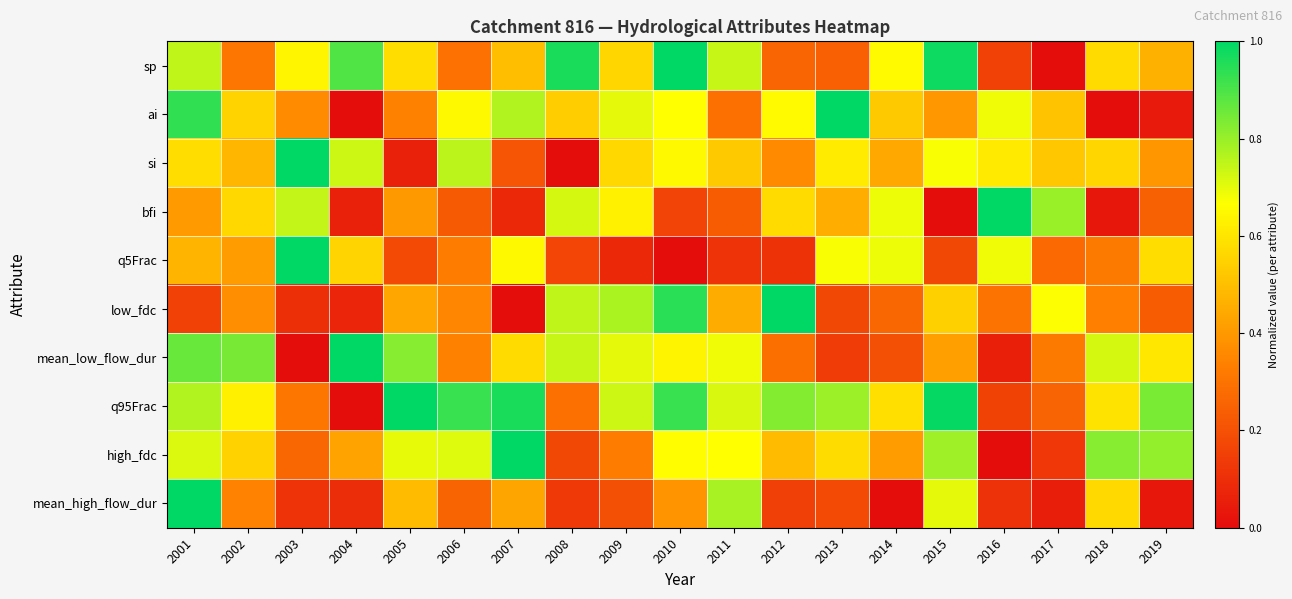

Rank the series at 2013 from highest to lowest value.

ai, q95Frac, q5Frac, si, high_fdc, bfi, sp, mean_high_flow_dur, low_fdc, mean_low_flow_dur